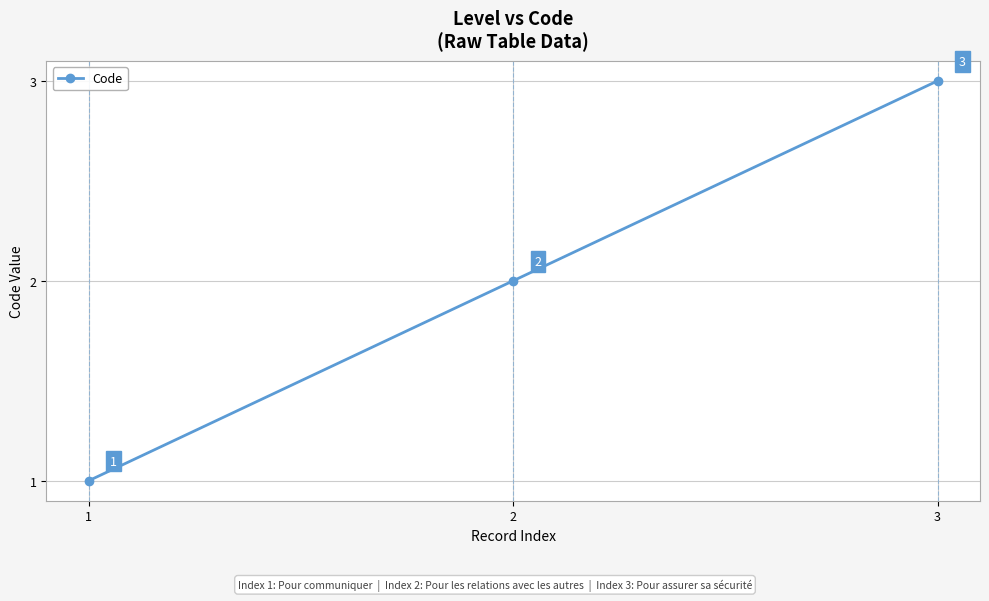

What is the smallest value displayed?

1